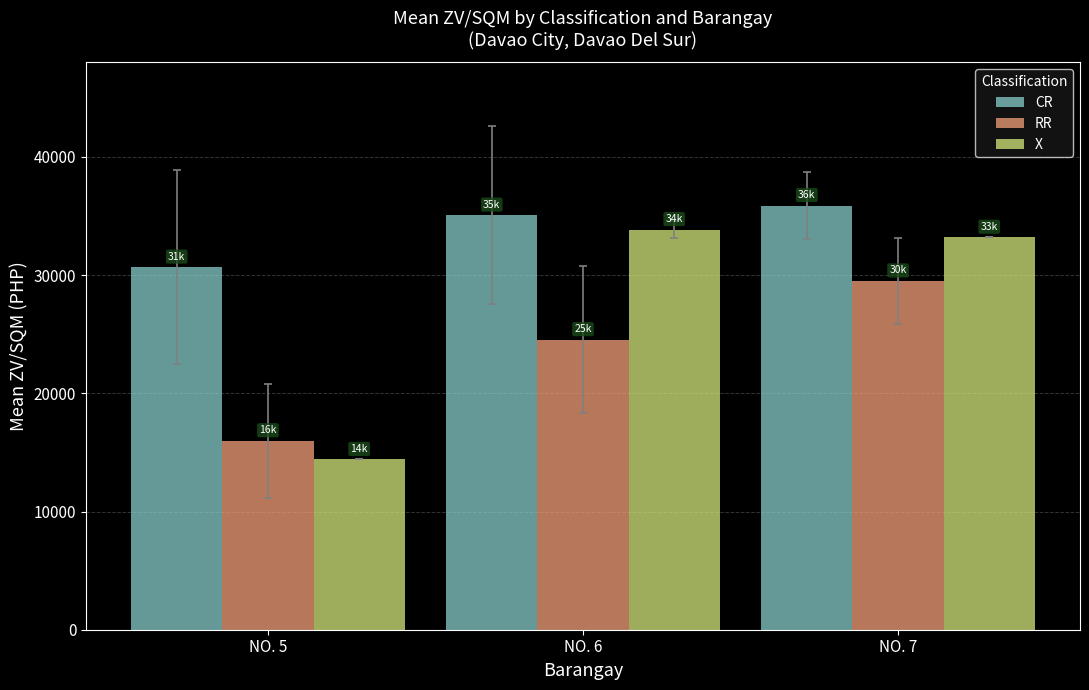

What is the spread (max minus min) of values at NO. 6?

10538